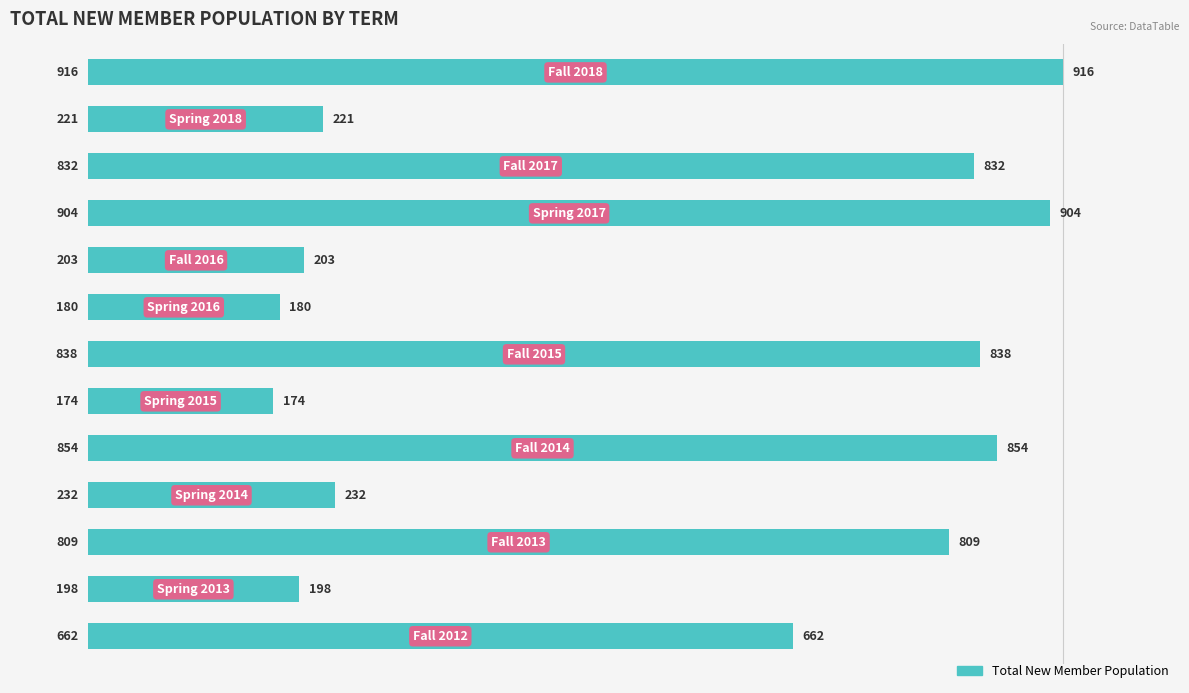

What is the smallest value displayed?

174